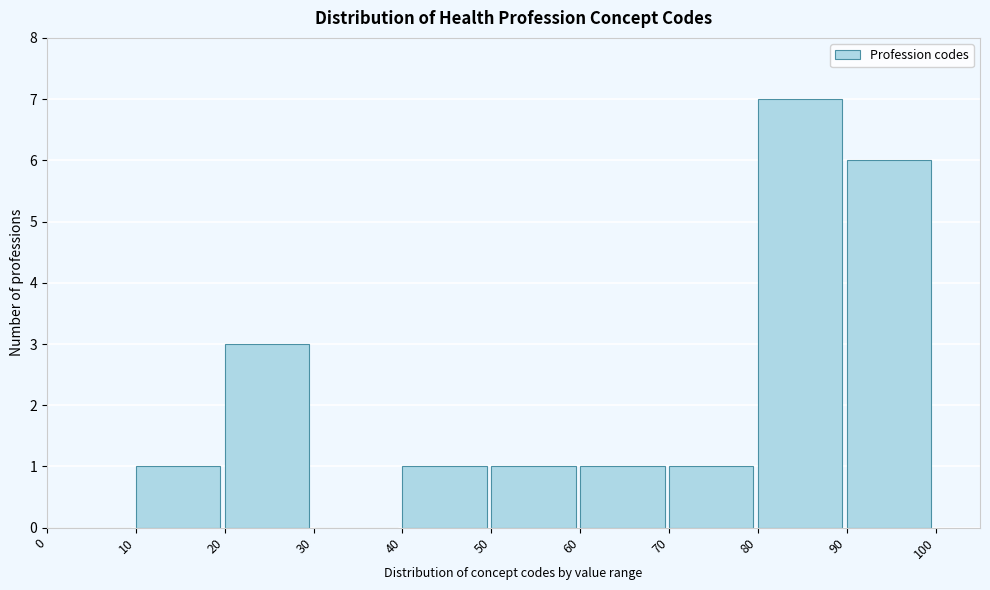

Reading left to right, transcribe this chart: for each bar, give the range it covers on the x-axis and its height. The values are not printed on the chart, so give them approximately, as read against the axis.

0 to 10: 0
10 to 20: 1
20 to 30: 3
30 to 40: 0
40 to 50: 1
50 to 60: 1
60 to 70: 1
70 to 80: 1
80 to 90: 7
90 to 100: 6